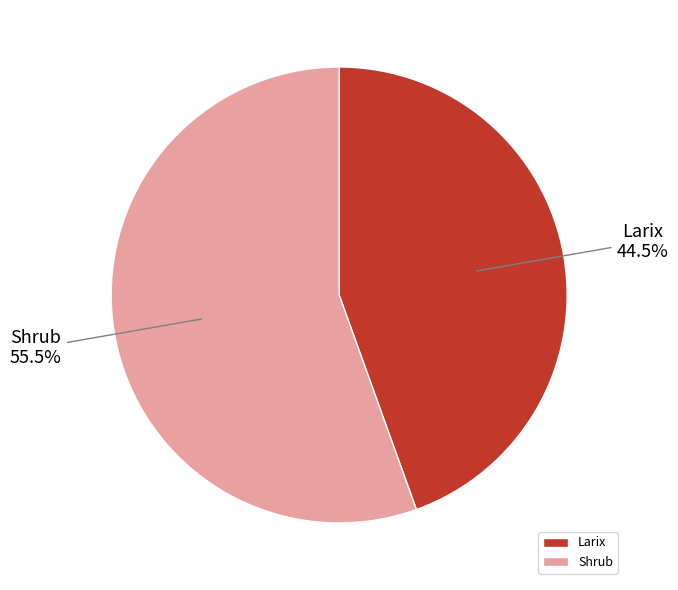

Is Larix the majority of the pie?

No